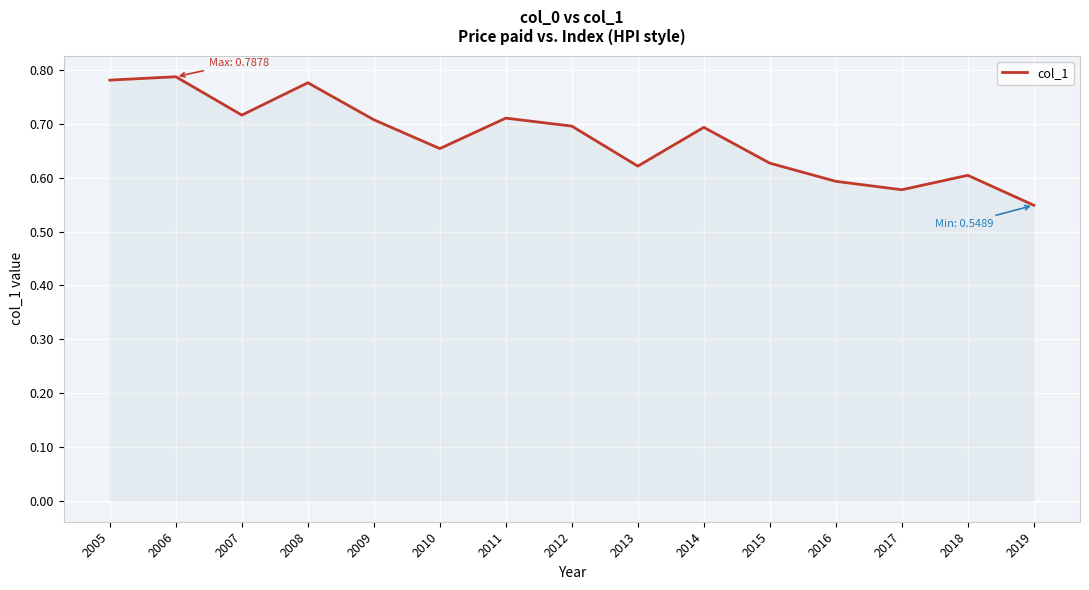

Which has a higher value, 2006 or 2018?

2006